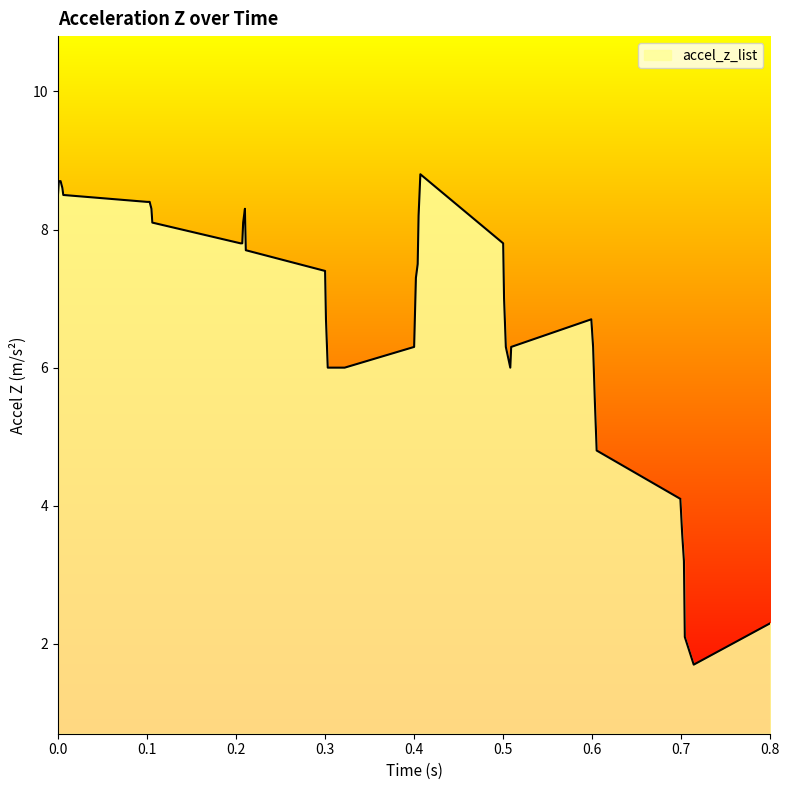

Reading left to right, what are all the values shown in this chart?

8.5	8.7	8.7	8.6	8.5	8.4	8.4	8.4	8.3	8.1	7.8	7.8	8.1	8.3	7.7	7.4	6.7	6.0	6.0	6.0	6.3	7.3	7.5	8.2	8.8	7.8	7.0	6.3	6.0	6.3	6.7	6.3	5.5	4.8	4.1	3.6	3.2	2.1	1.7	2.3